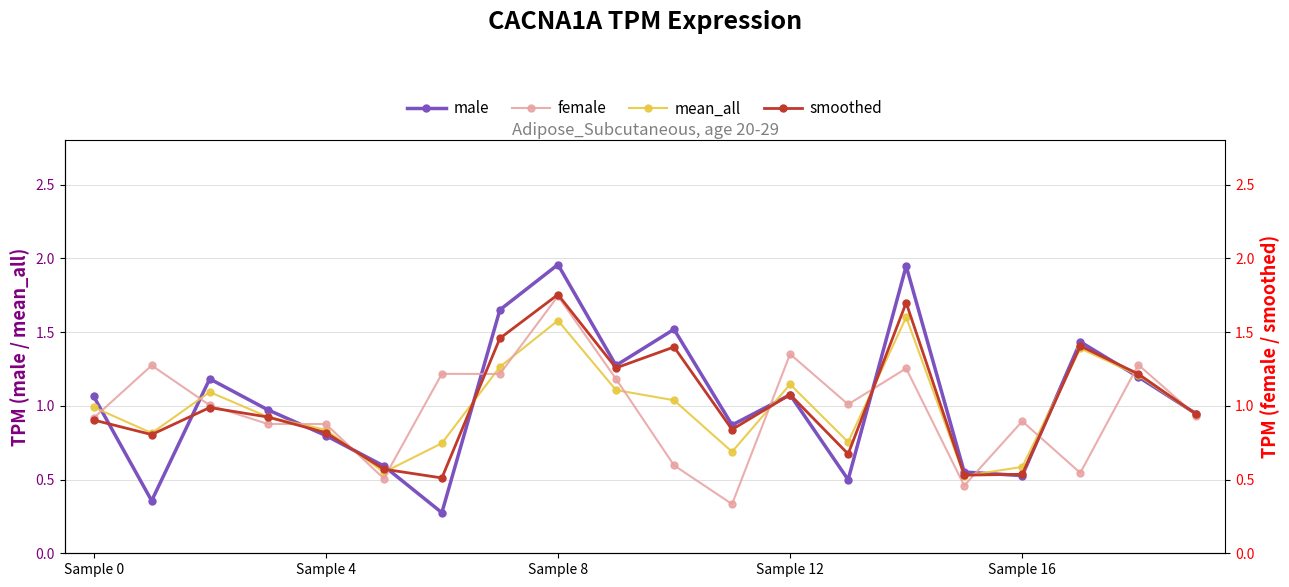

How many interior local valleys does the mean_all series have?

5